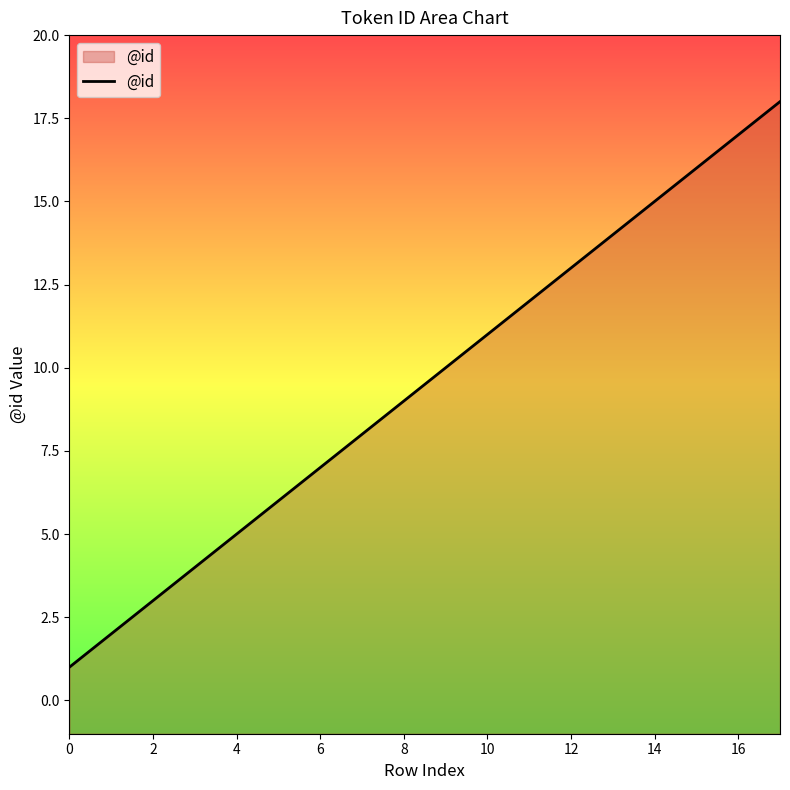

The chart shows a value of 7 at 4. True or false?

False